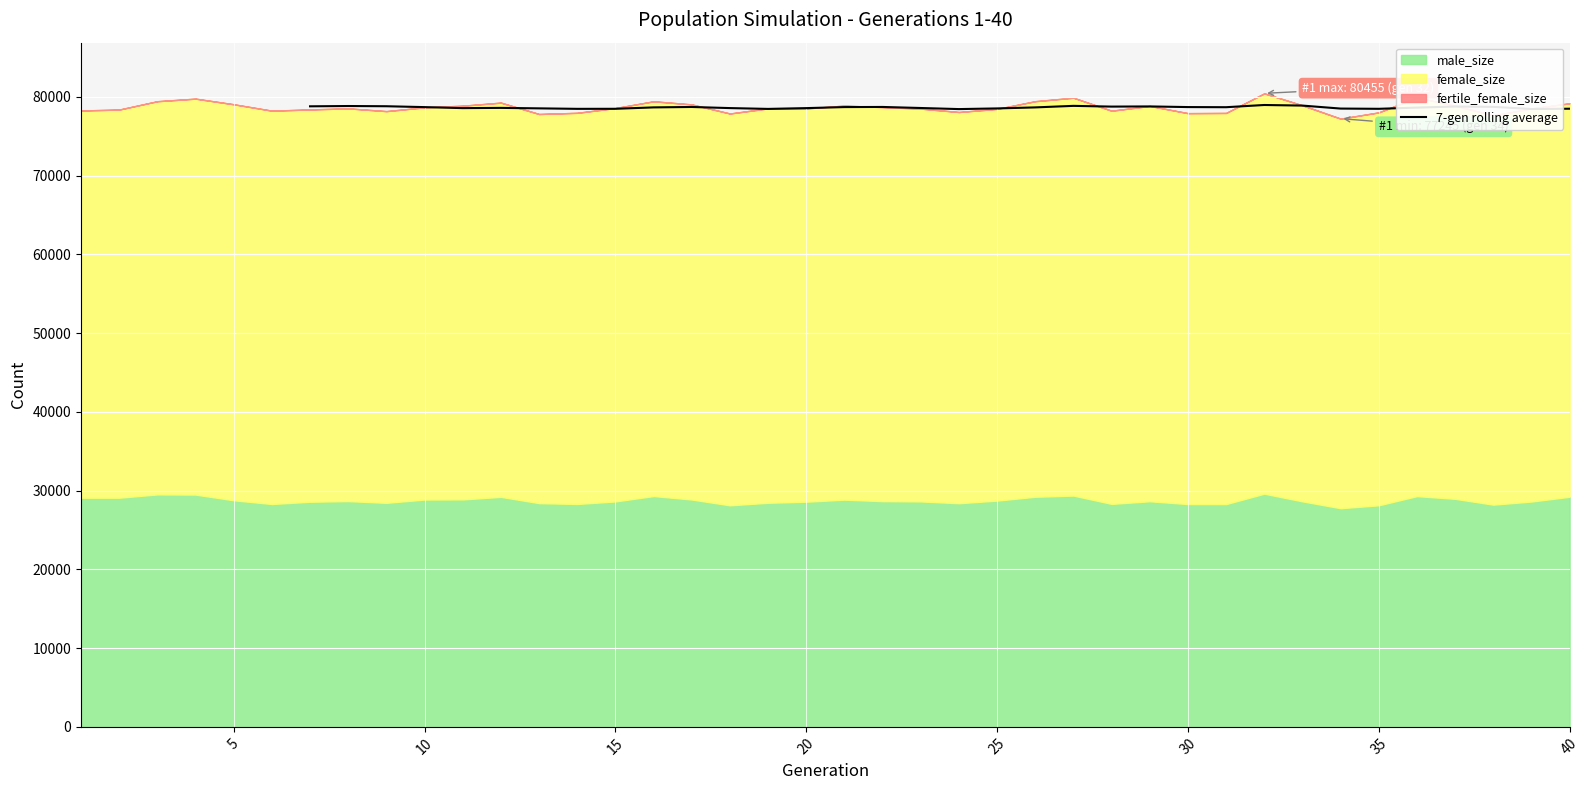

What is the maximum value for 7-gen rolling average?

78975.9